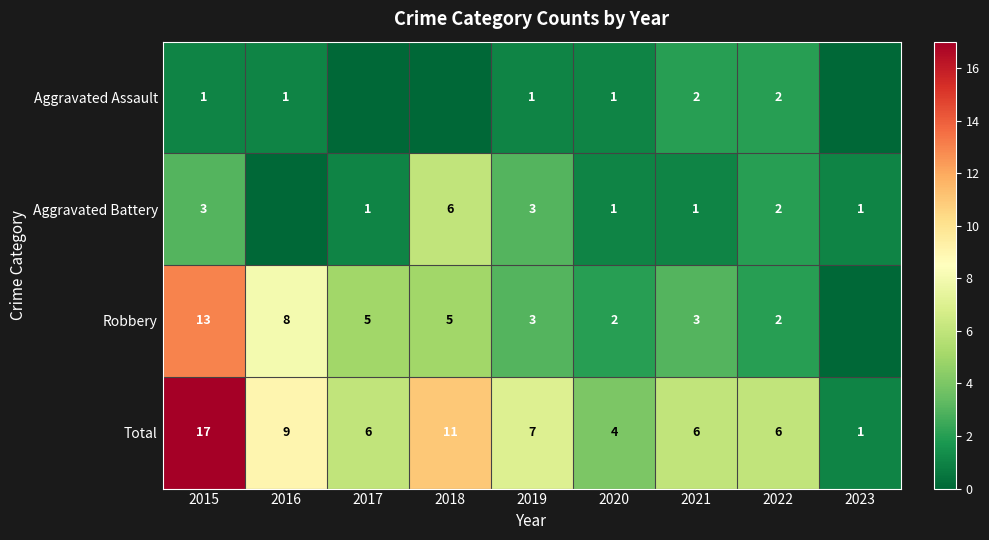

What is the difference between the highest and lowest values at 2019?

6